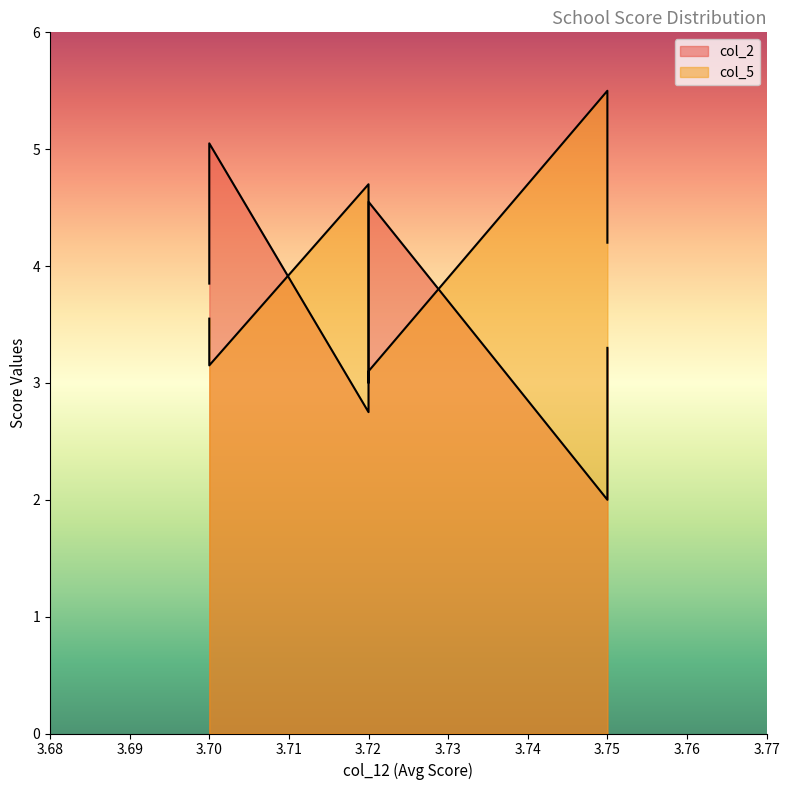

Which series has the largest total across all categories?

col_5